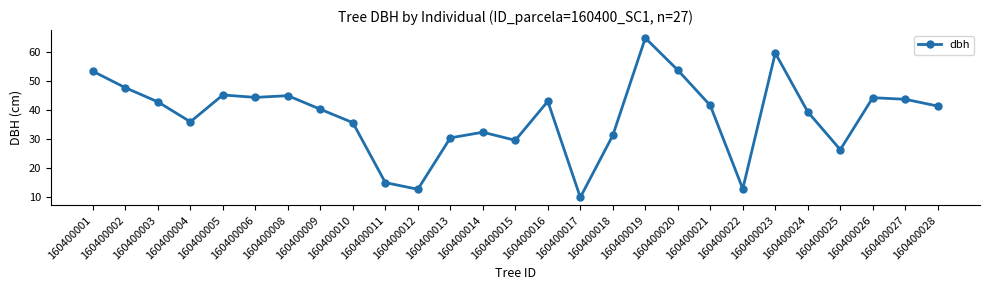

At which category does the data reach its first local valley?

160400004